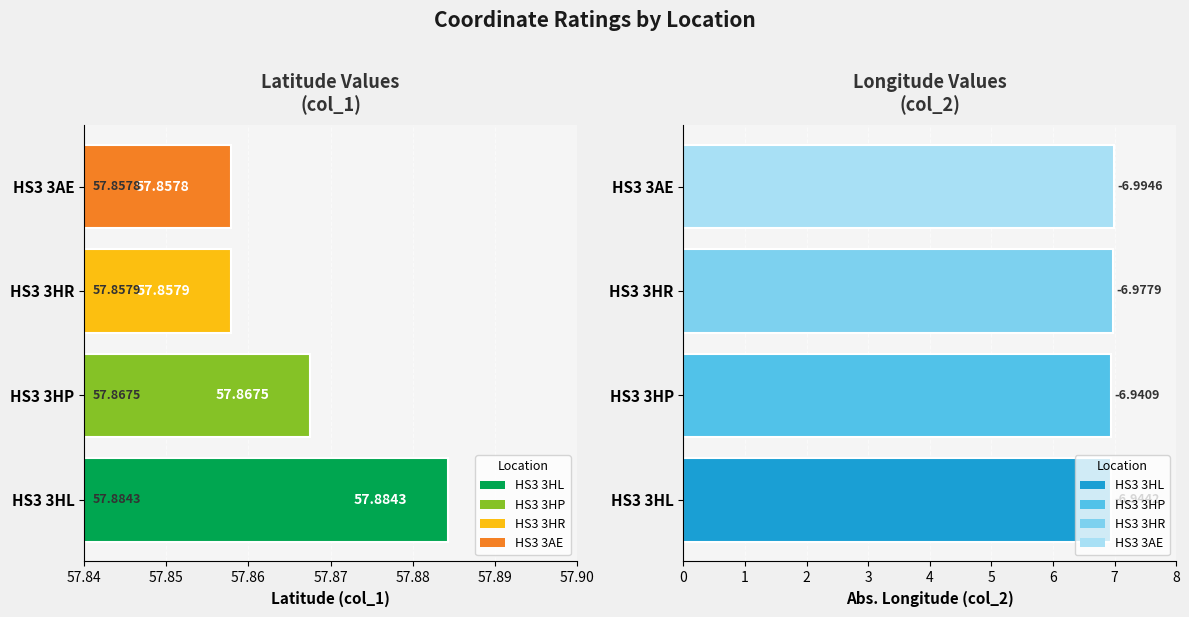

Is the value of col_2 at HS3 3AE greater than the value of col_1 at HS3 3AE?

No